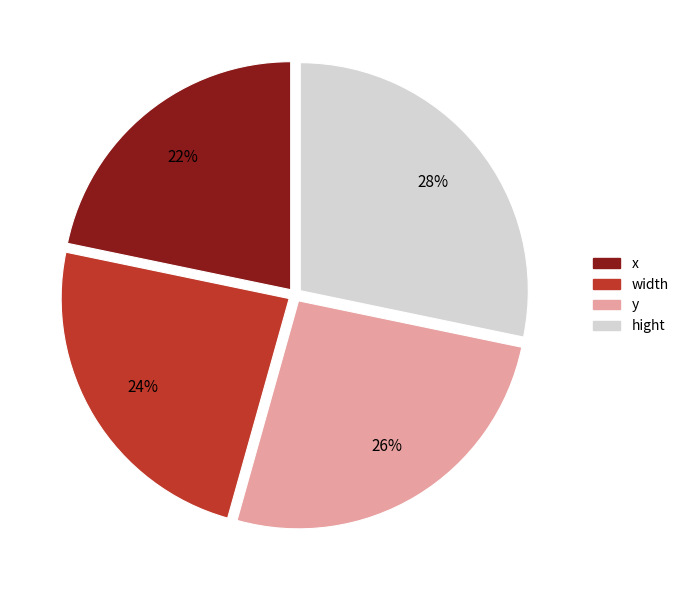

What percentage is the y slice, to the nearest percent?

26%